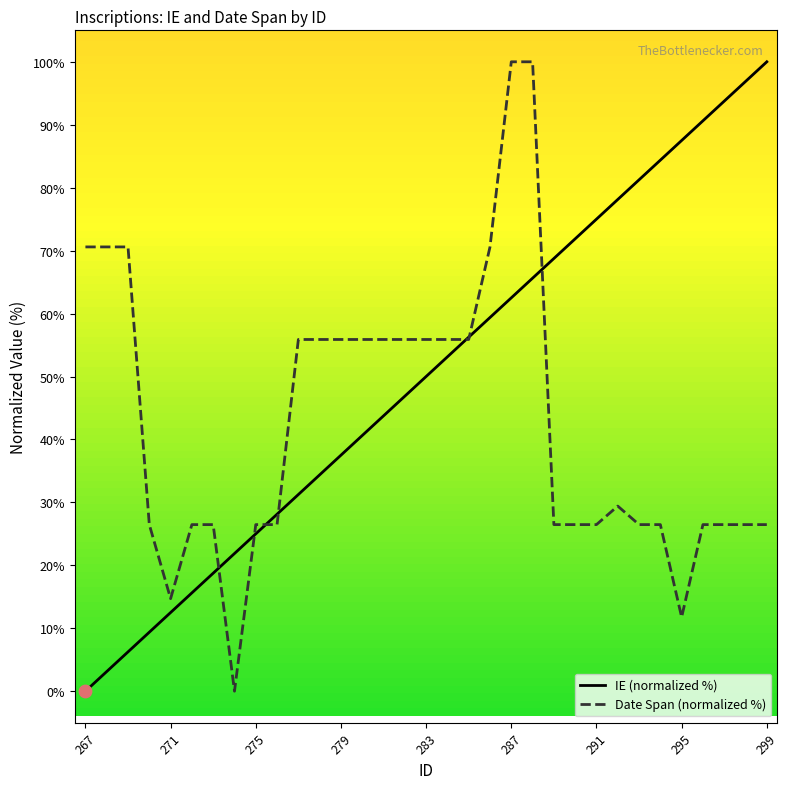

Which series reaches the maximum Y coordinate?

IE (normalized %)